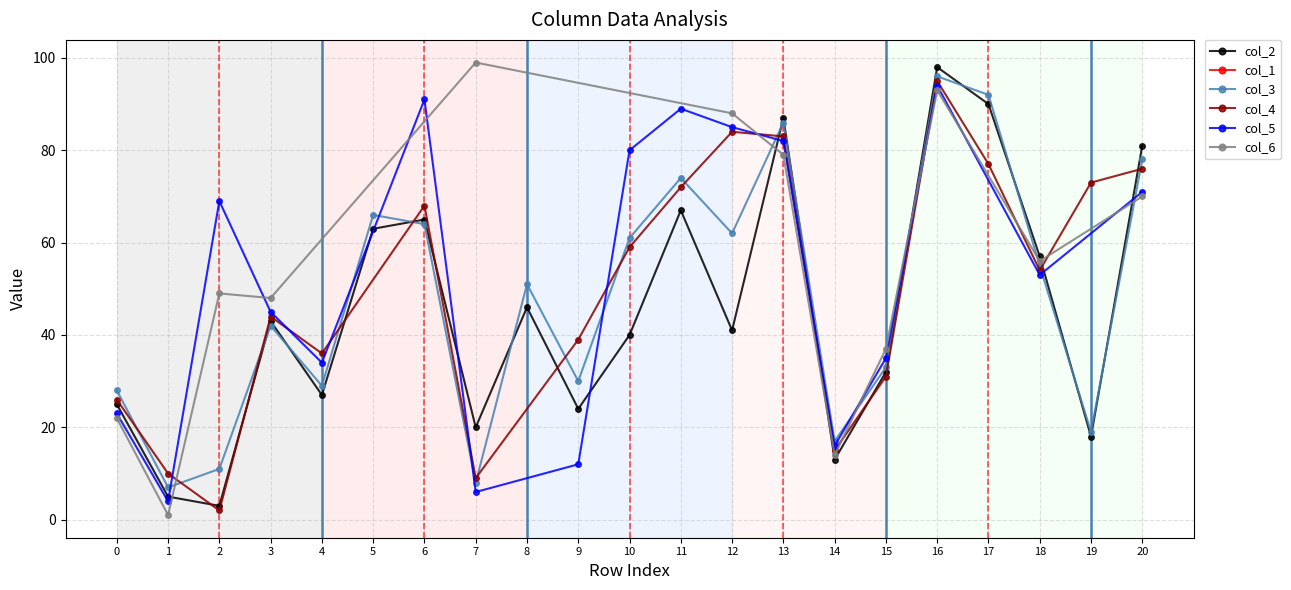

The value of col_2 at 8 is 64. True or false?

False